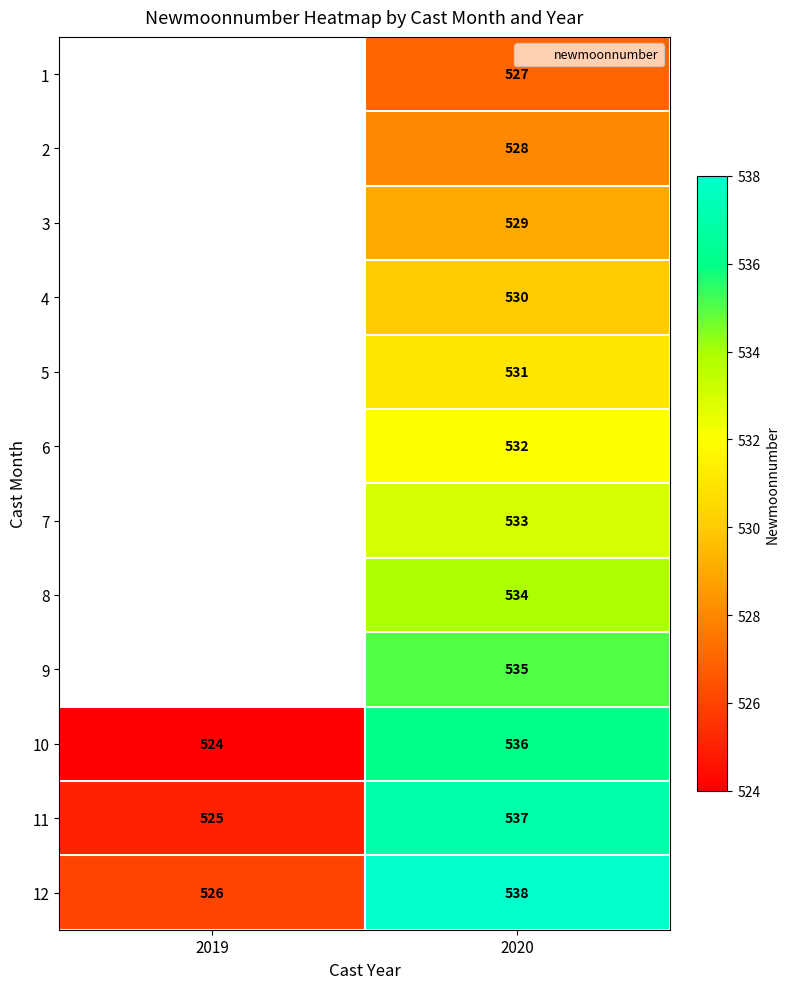

Between 2019 and 2020, which is larger?

2020